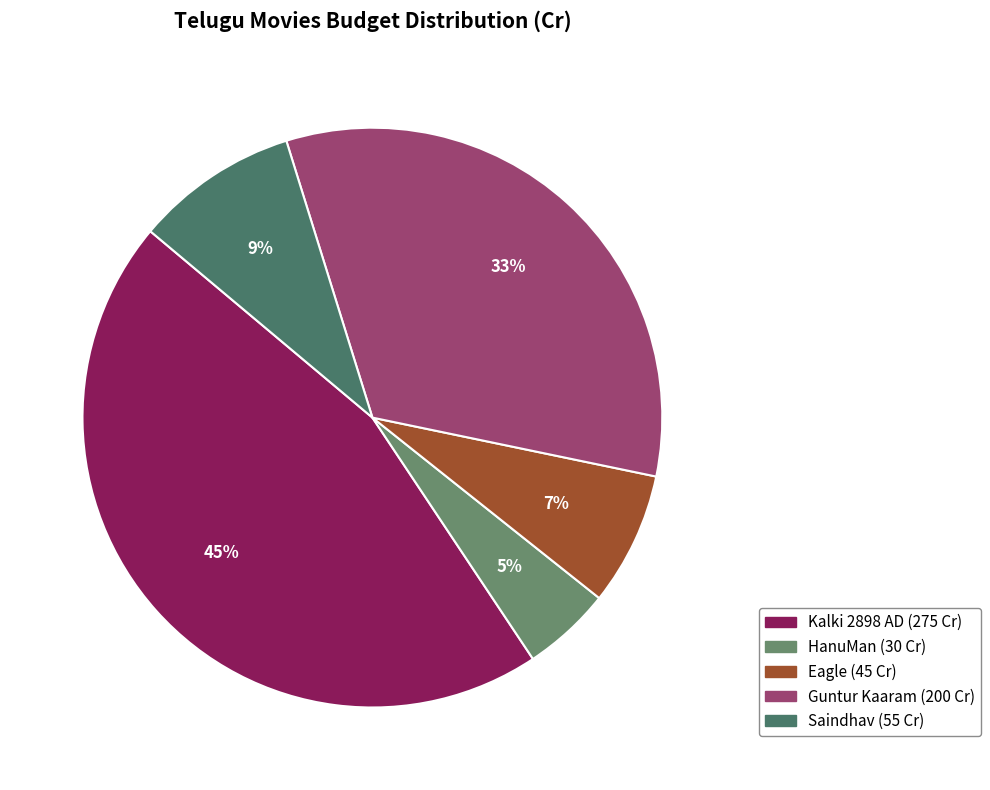

Count the number of slices in the pie.

5